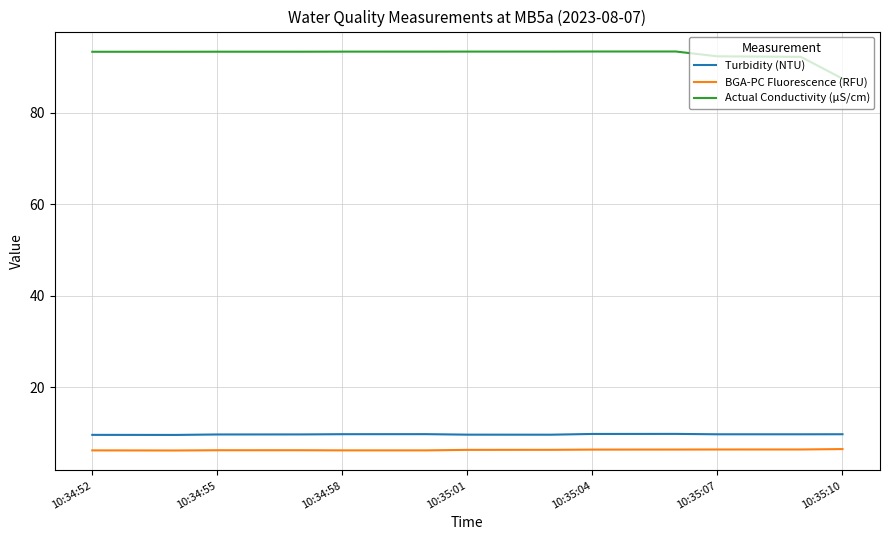

Which series has the widest spread of values?

Actual Conductivity (µS/cm)